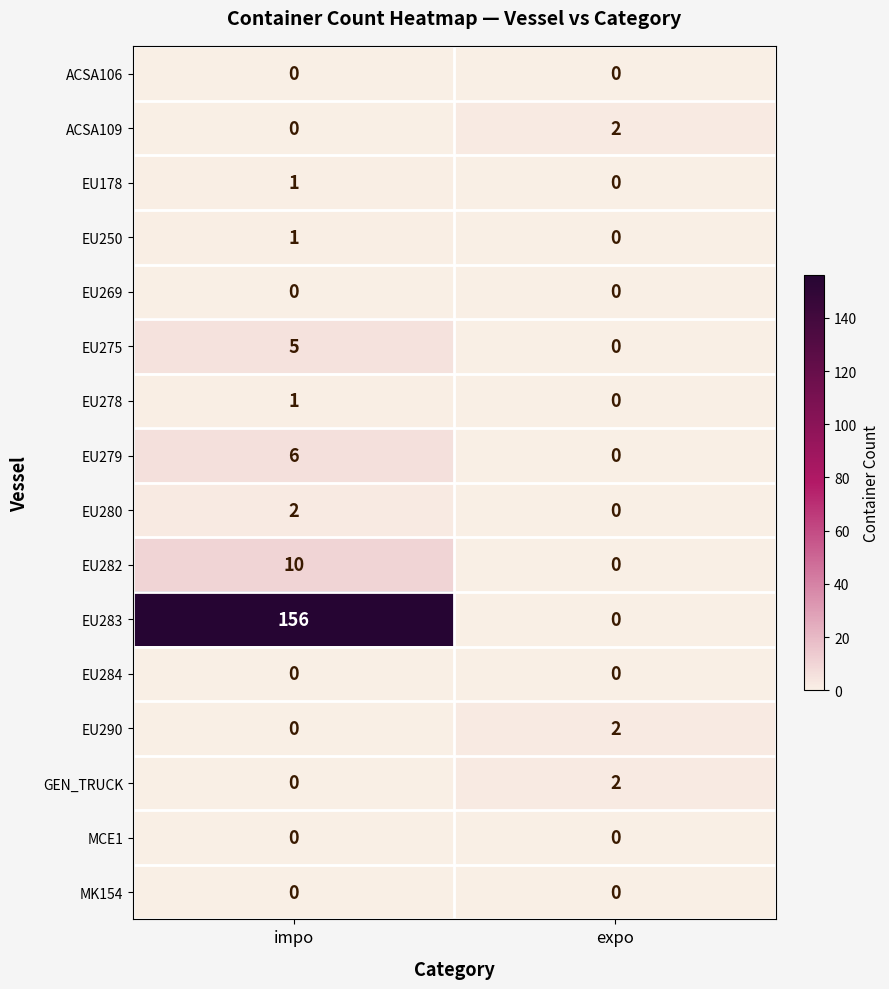

Count the number of data series in this chart.

16